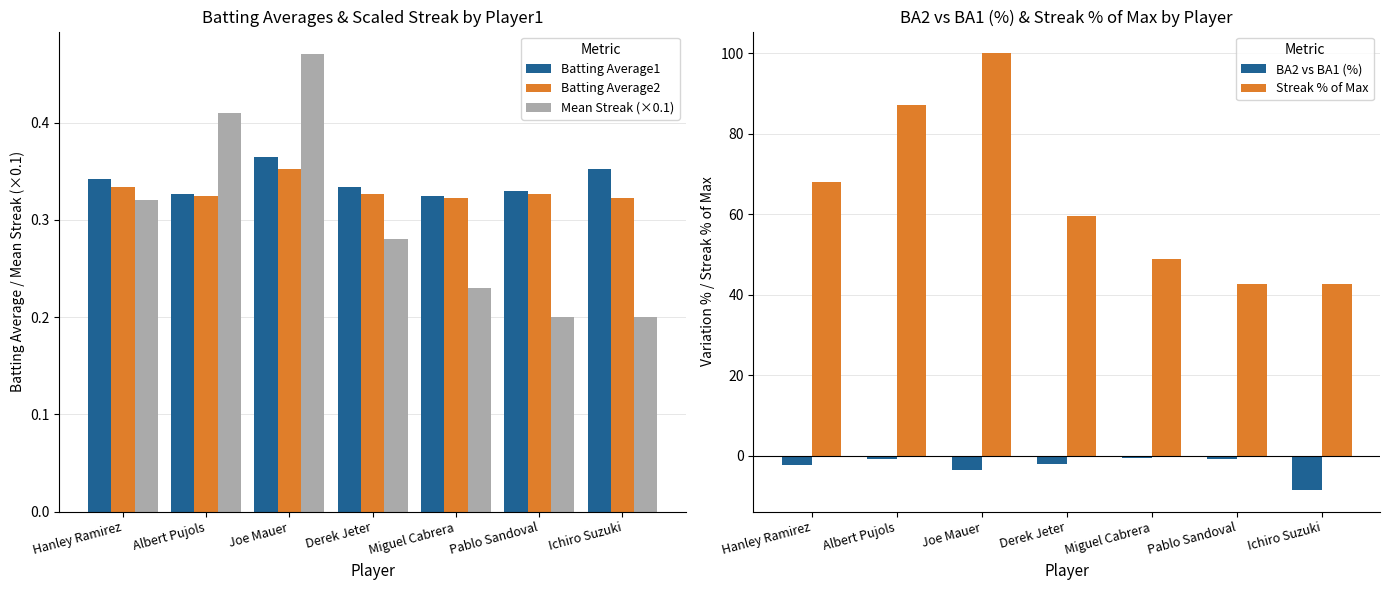

What position from the right is Hanley Ramirez?

7